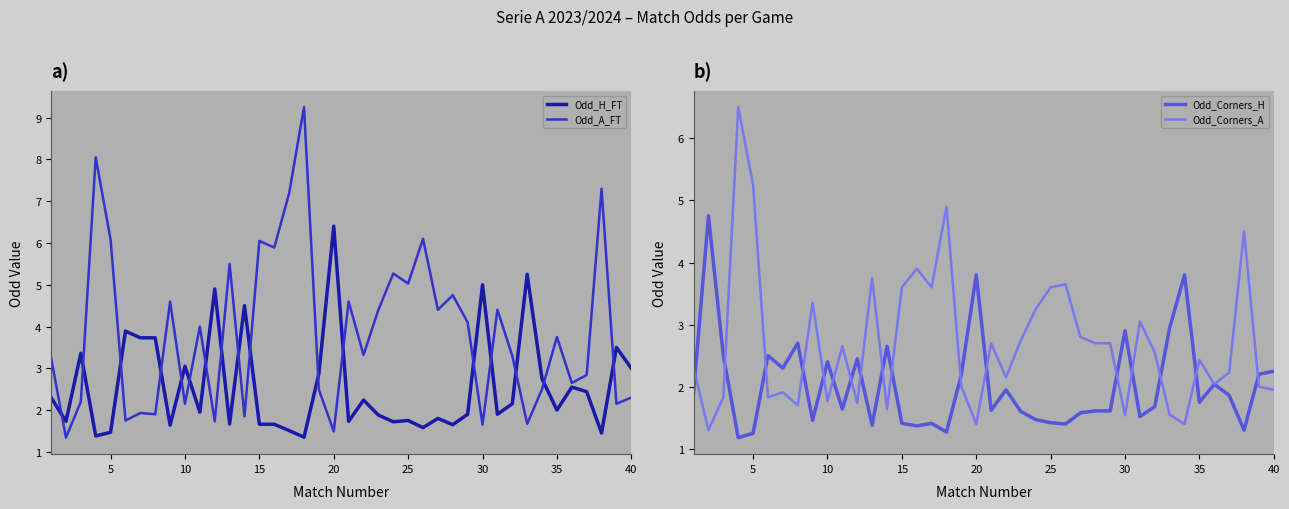

True or false: Odd_A_FT has a value of 2.3 at 40.

True